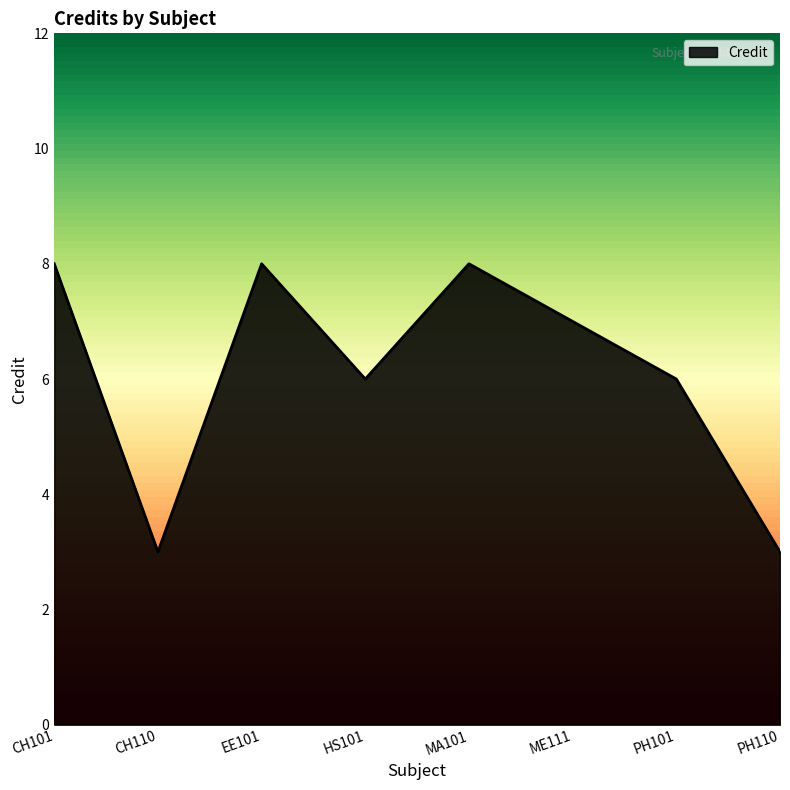

Is it true that the value at EE101 is 8?

True